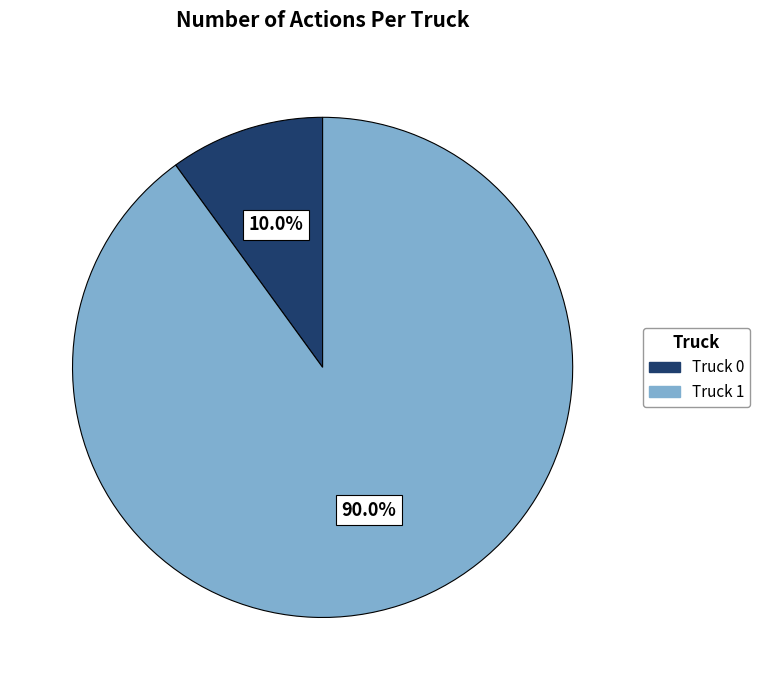

What is the ratio of the value at Truck 0 to the value at Truck 1?

0.1